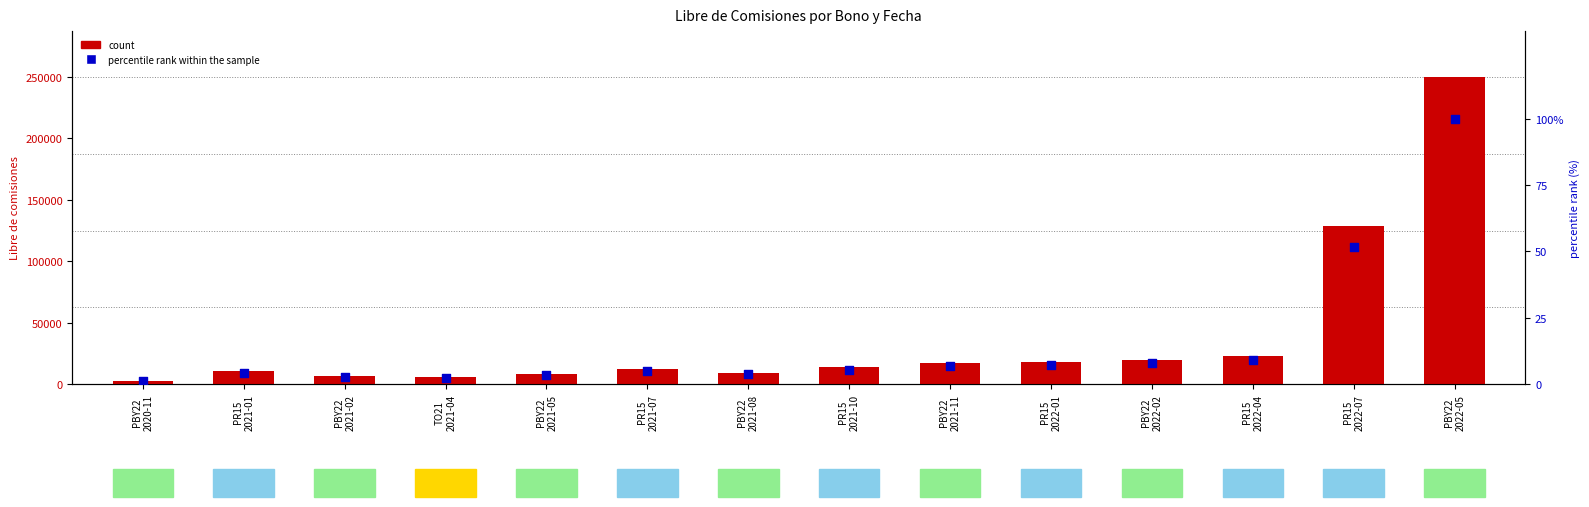

At how many categories does at least one series exceed 161791?

1